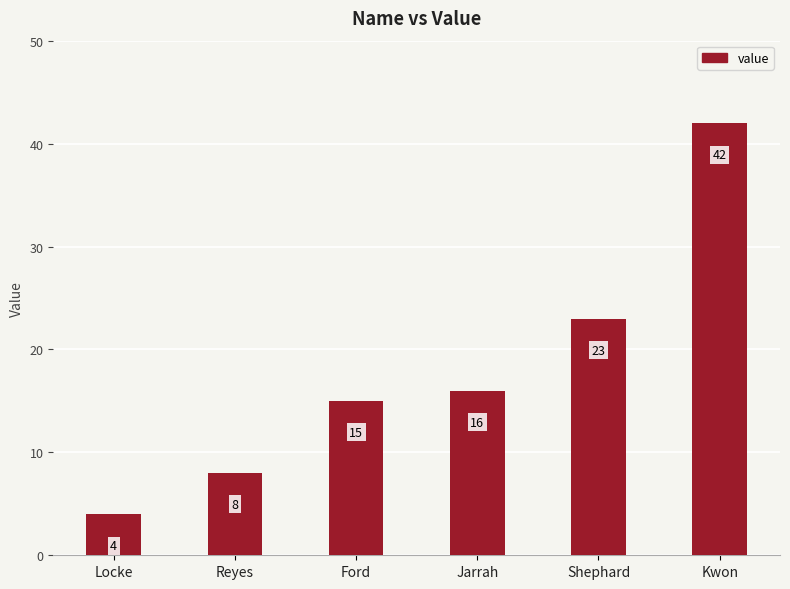

How many categories are shown in the chart?

6